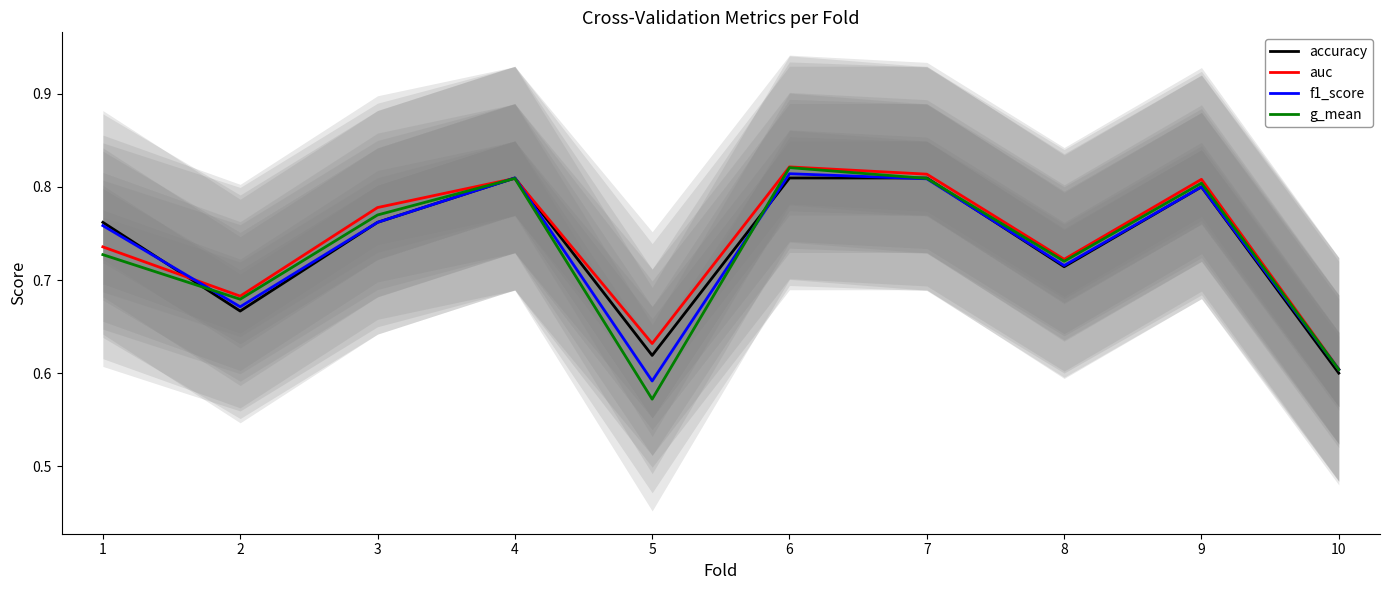

How many interior local peaks does the accuracy series have?

2